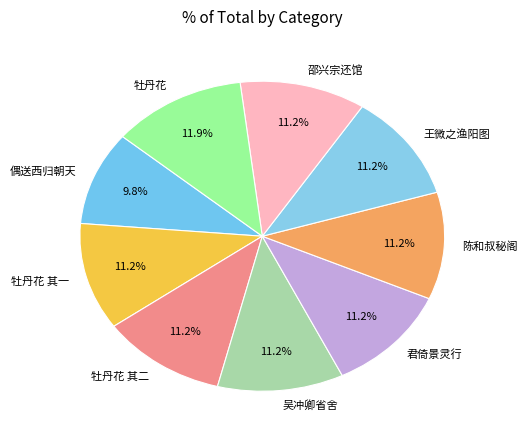

Which category has the biggest portion of the pie?

牡丹花